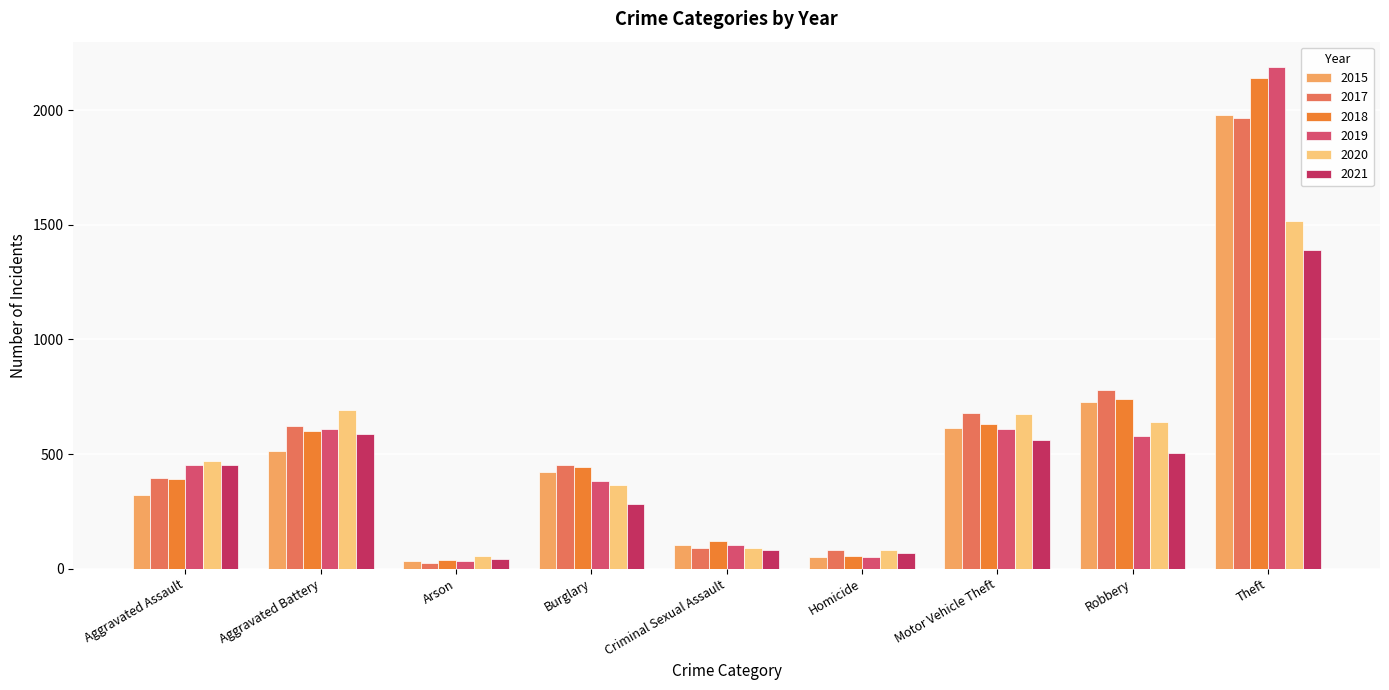

At which category is the sum across all series the highest?

Theft